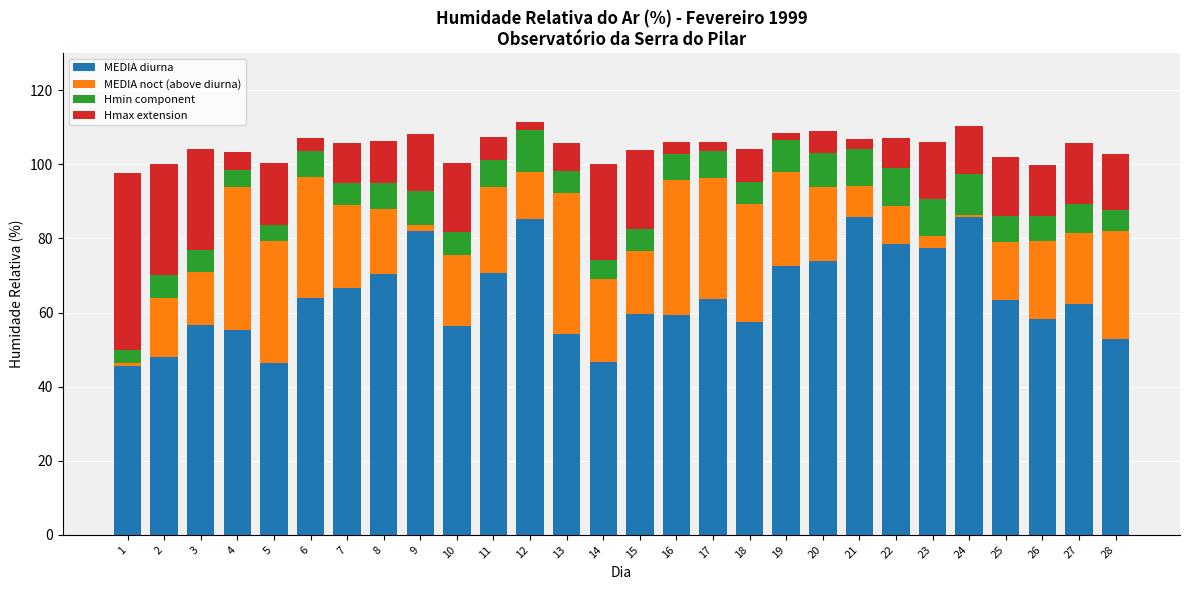

What is the value of the MEDIA diurna bar at the 6th from the left?

64.0